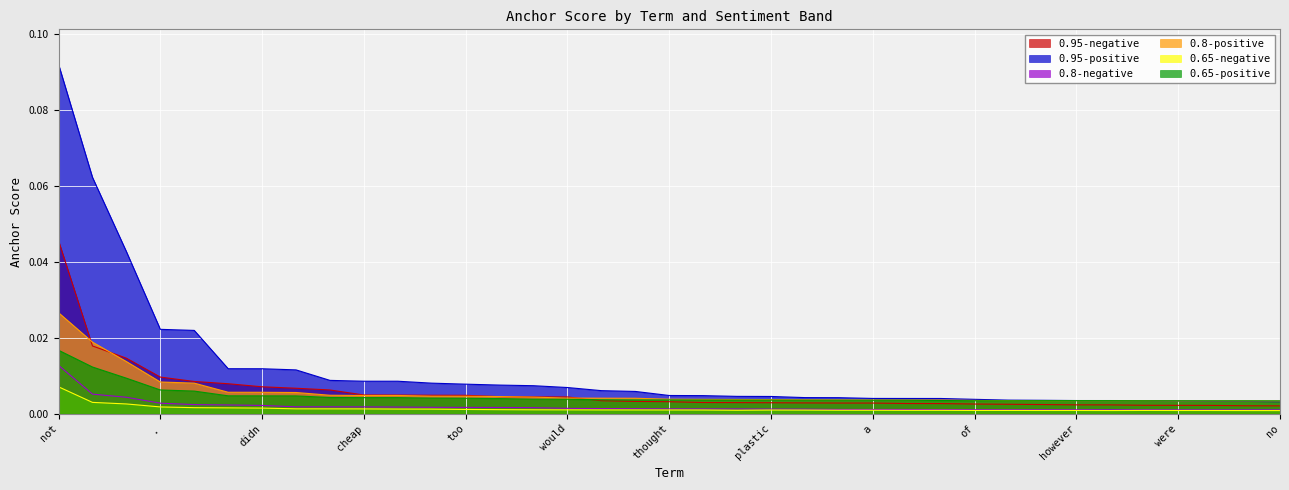

How many lines are shown in the chart?

6